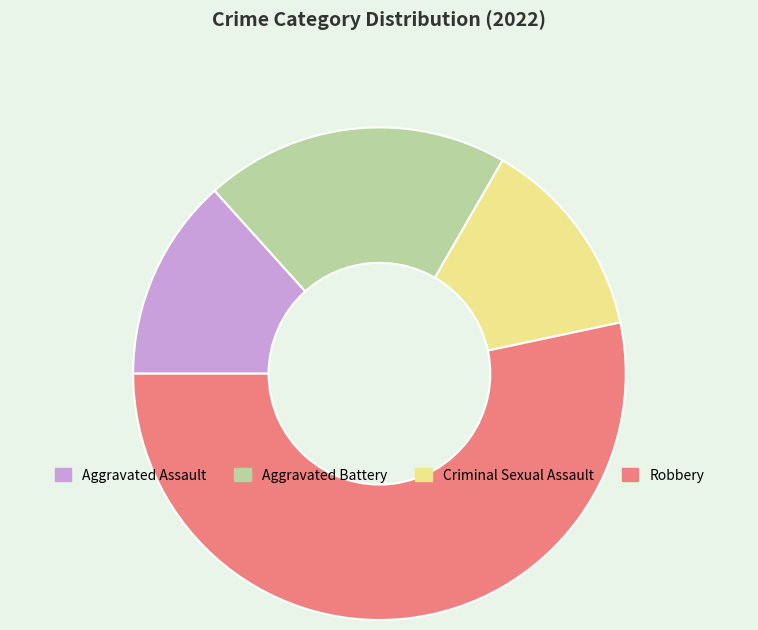

Which slice is the largest?

Robbery